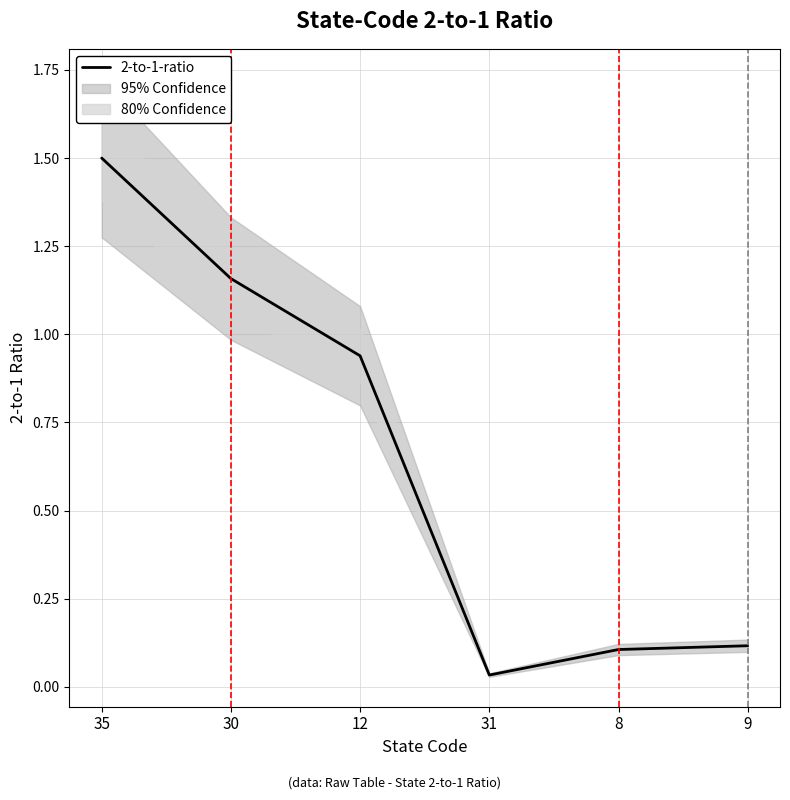

What is the label of the 5th point from the right?

30